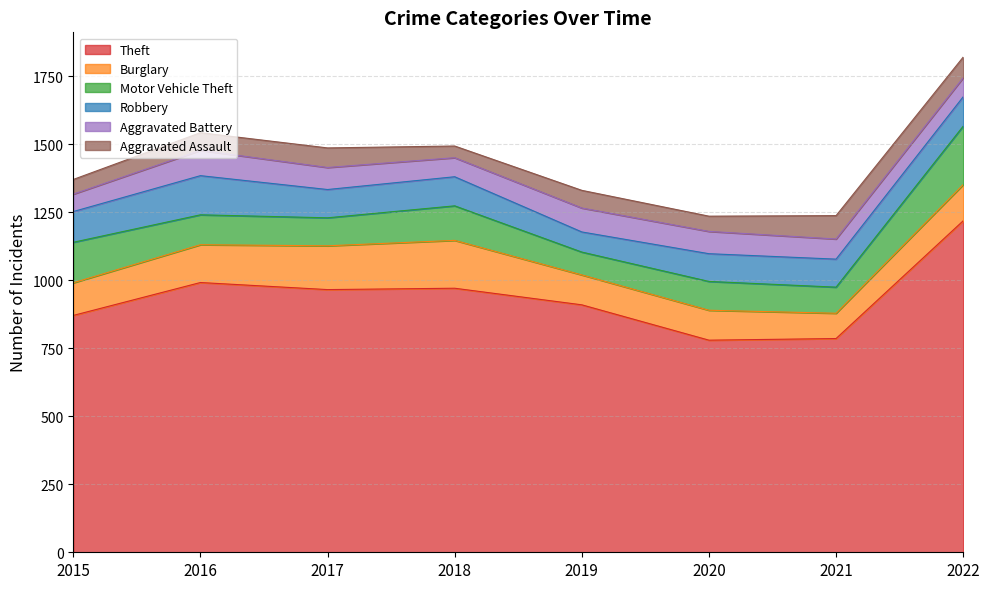

True or false: Motor Vehicle Theft has more than 1 points higher than both neighbors.

True